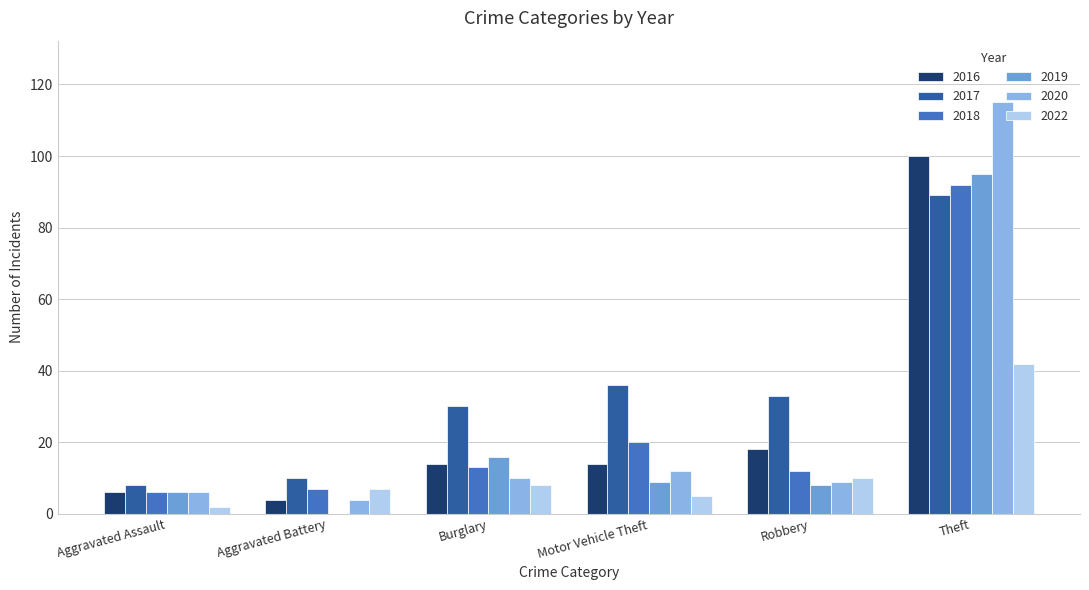

At which label does 2016 reach its peak?

Theft